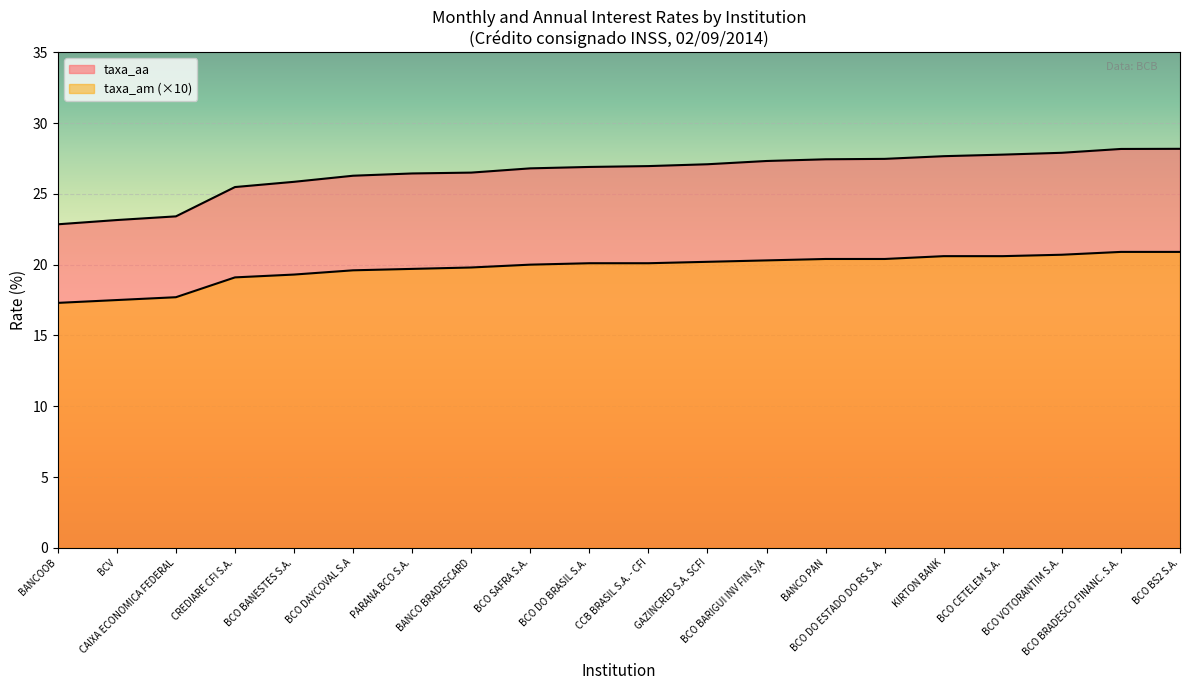

What is the difference between the maximum and second lowest values in the taxa_aa series?

5.0